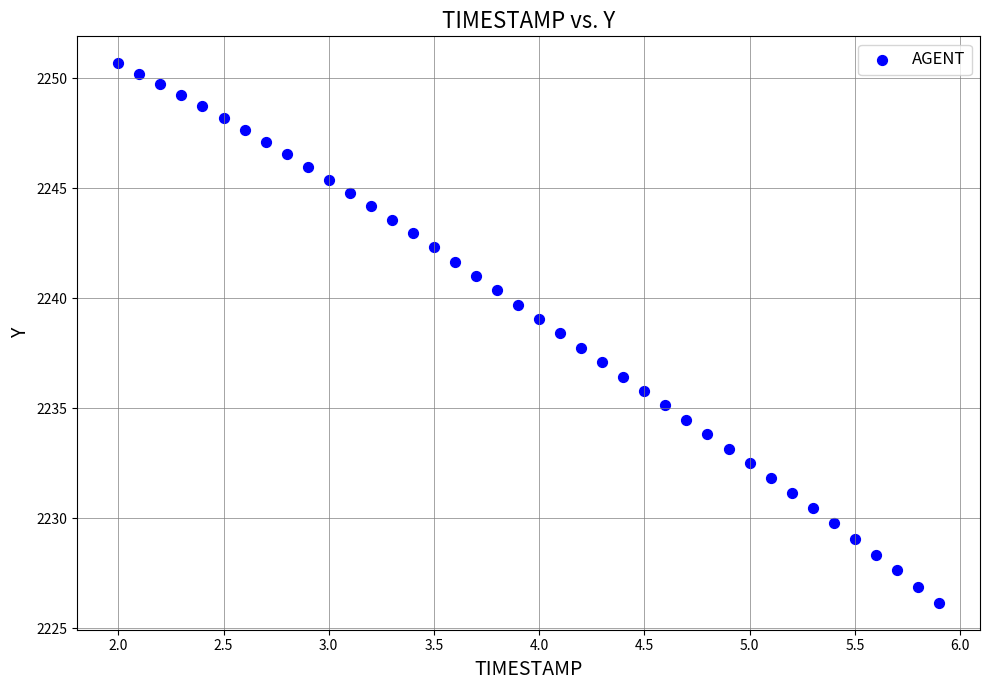

What is the range of Y values (max minus min)?

24.5